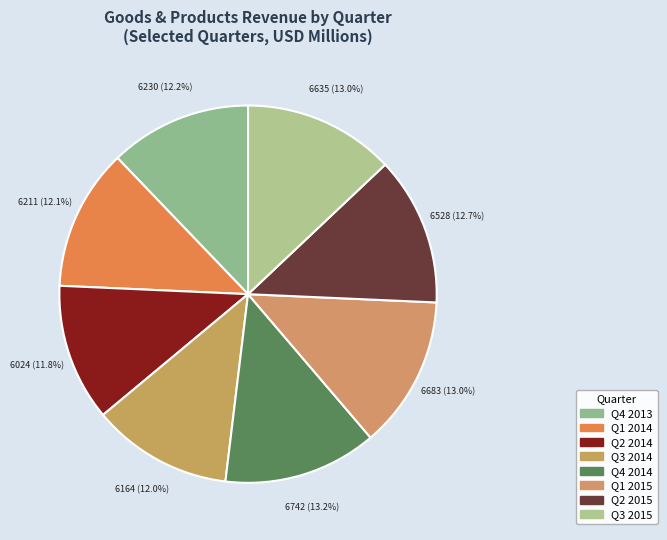

How many segments does this pie chart have?

8